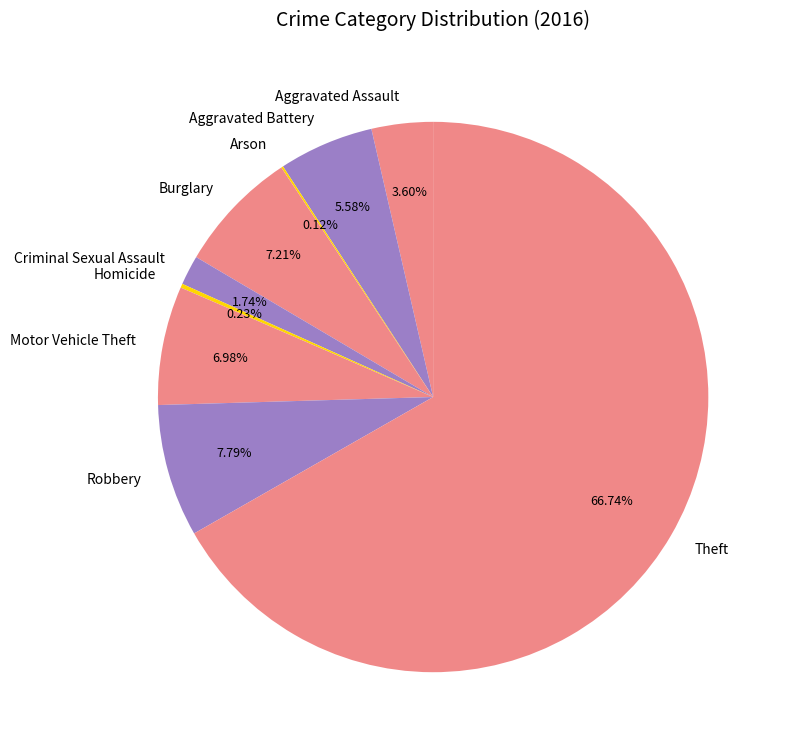

To the nearest percent, what is the combined percentage of Burglary and Criminal Sexual Assault?

9%